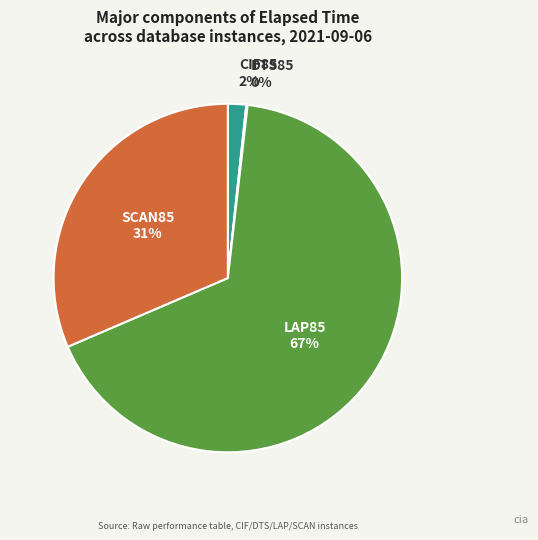

To the nearest percent, what is the difference between the largest and smallest slice percentages?

67%